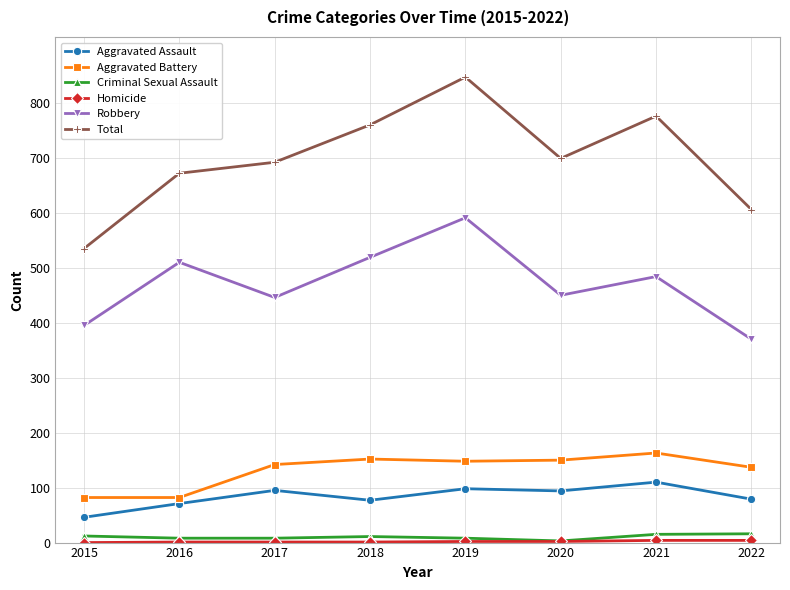

True or false: Total has more than 2 interior local peaks.

False